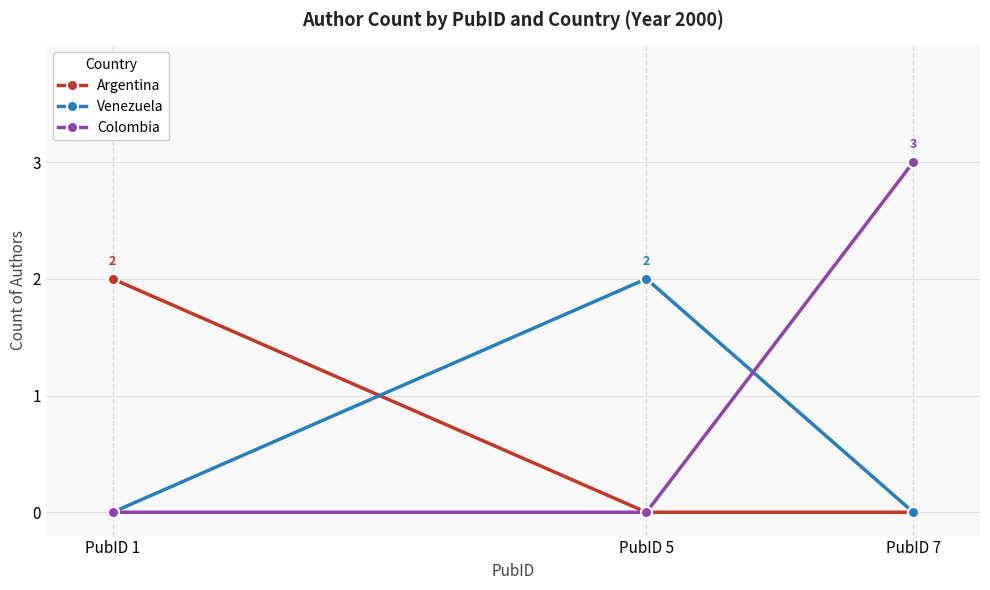

Reading left to right, transcribe all the data shown in this chart.

Argentina: PubID 1=2	PubID 5=0	PubID 7=0
Venezuela: PubID 1=0	PubID 5=2	PubID 7=0
Colombia: PubID 1=0	PubID 5=0	PubID 7=3